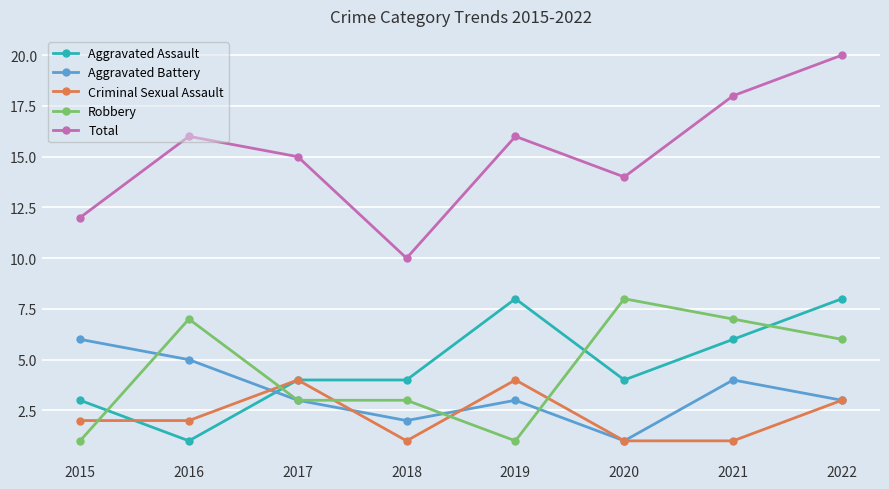

What is the difference between the maximum and second lowest values in the Robbery series?

7